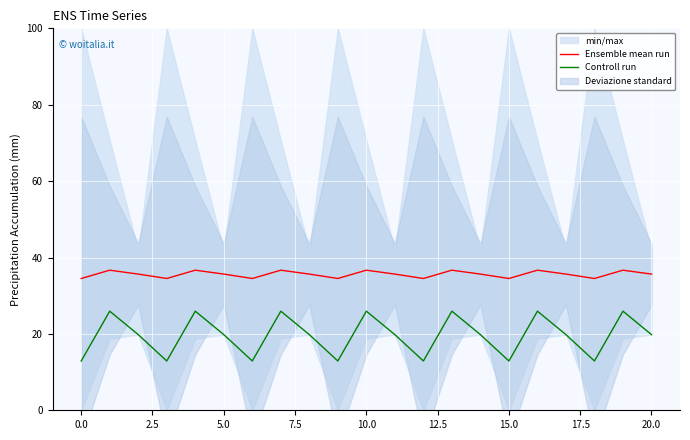

Between 11 and 20, which series saw the biggest shift?

Ensemble mean run